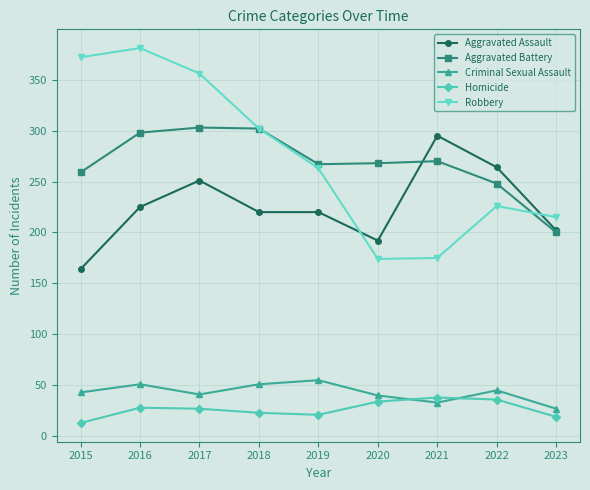

What is the value of the Aggravated Assault point at the 7th from the left?

295